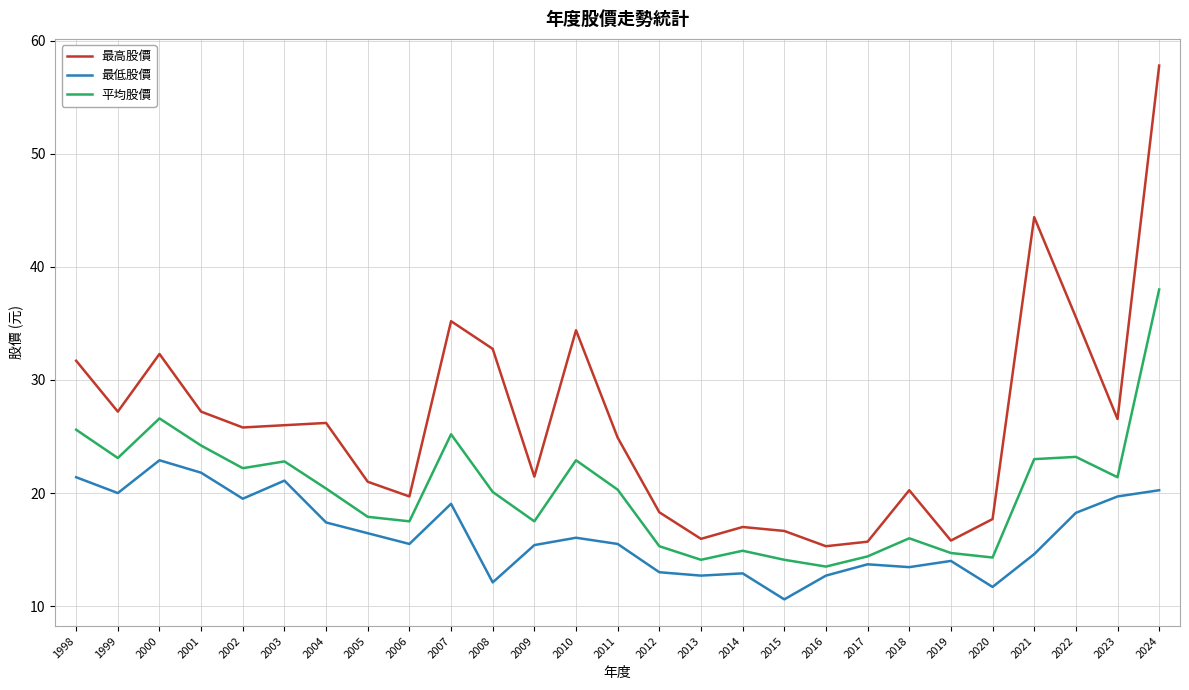

True or false: 最低股價 and 最高股價 cross at least once.

False